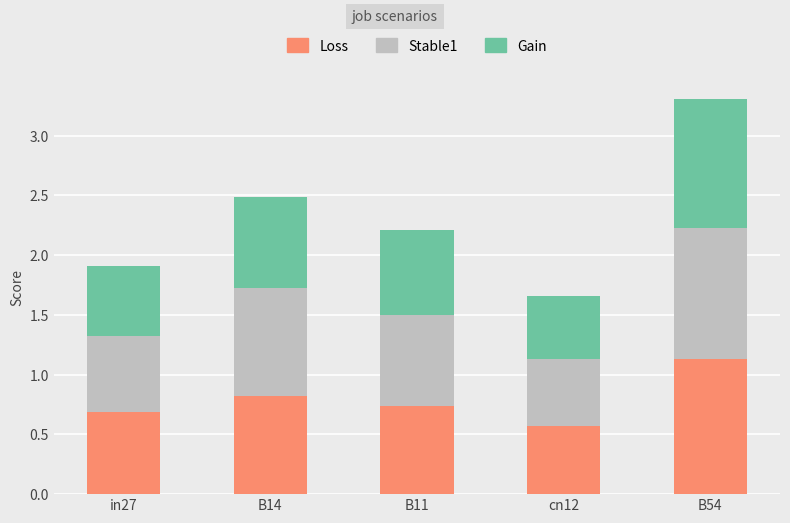

At which label does Loss reach its minimum?

cn12